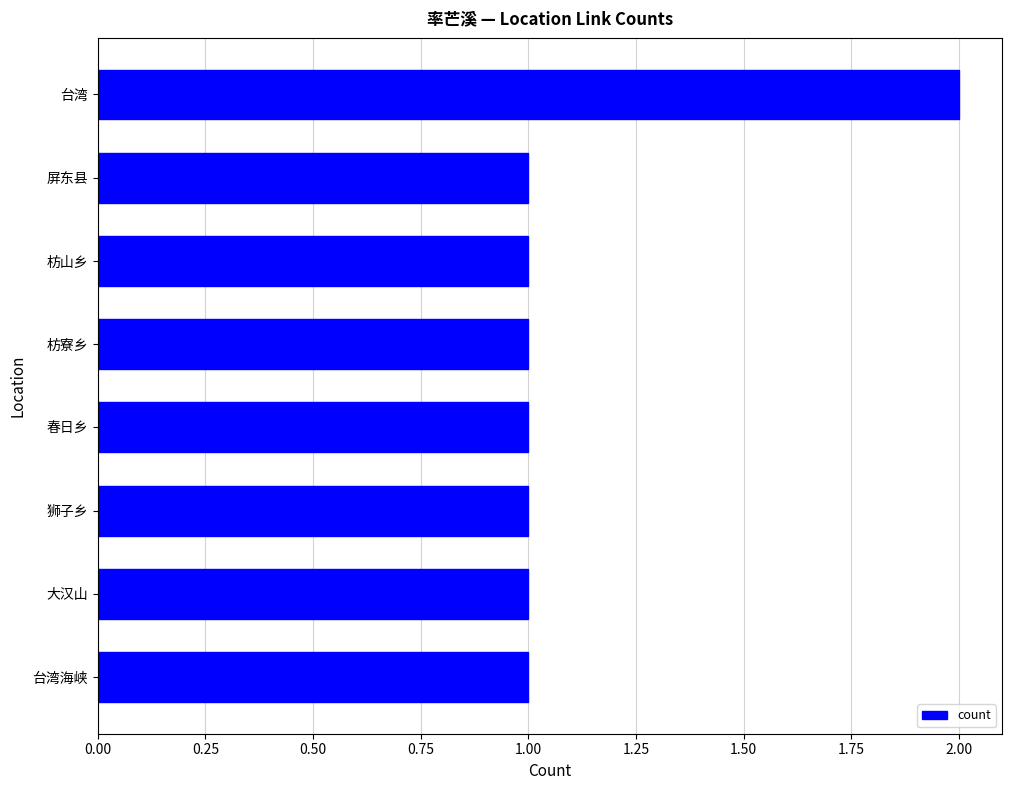

Between 枋山乡 and 台湾, which is larger?

台湾